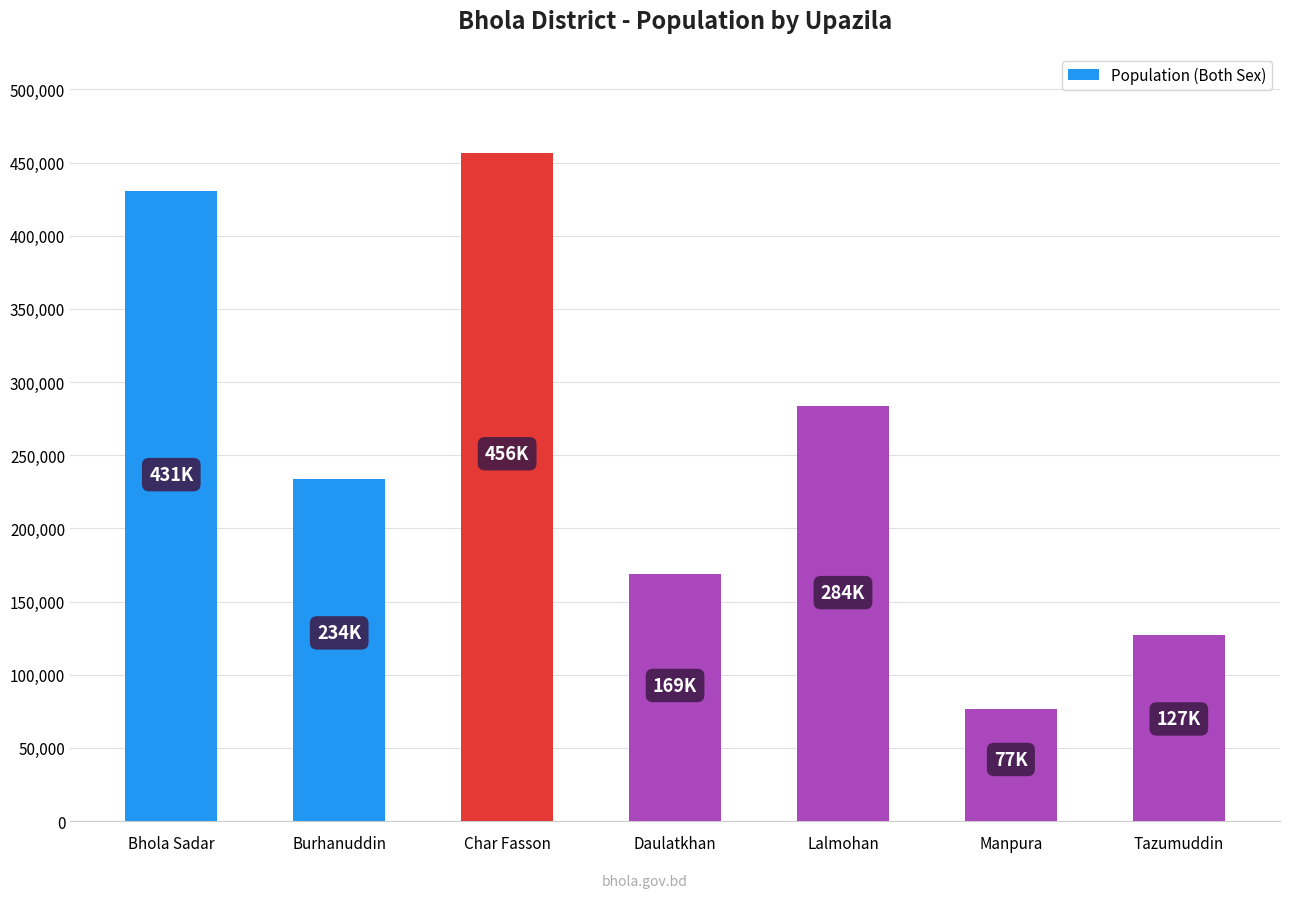

Reading left to right, transcribe all the data shown in this chart.

430520	233860	456437	168537	283889	76582	126940